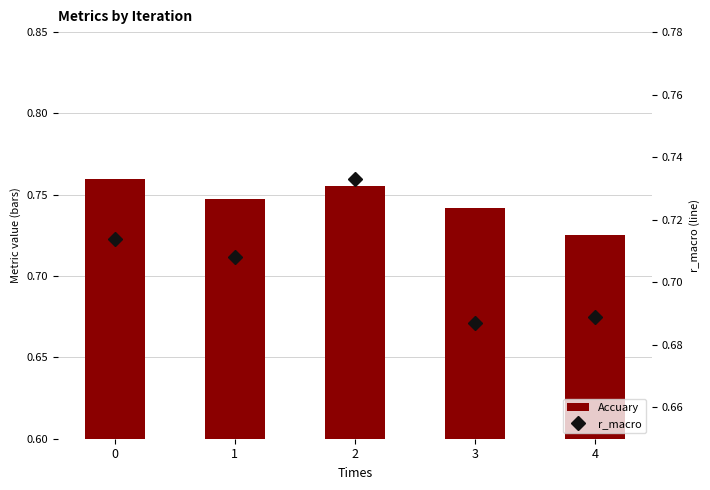

Reading right to left, transcribe all the data shown in this chart.

Accuary: 4=0.7	3=0.7	2=0.8	1=0.7	0=0.8
r_macro: 4=0.7	3=0.7	2=0.7	1=0.7	0=0.7